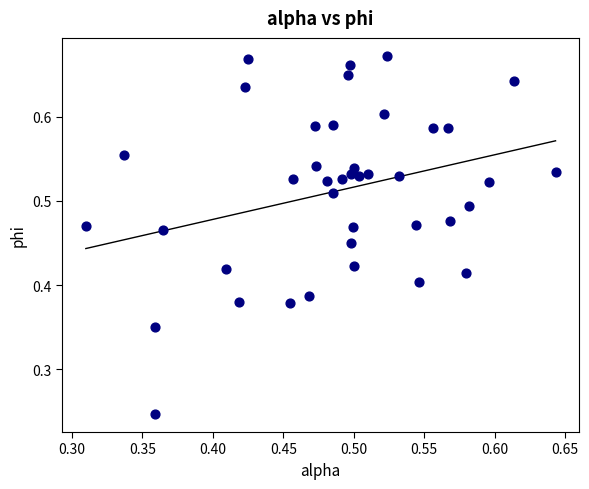

What is the range of X values (max minus min)?

0.3